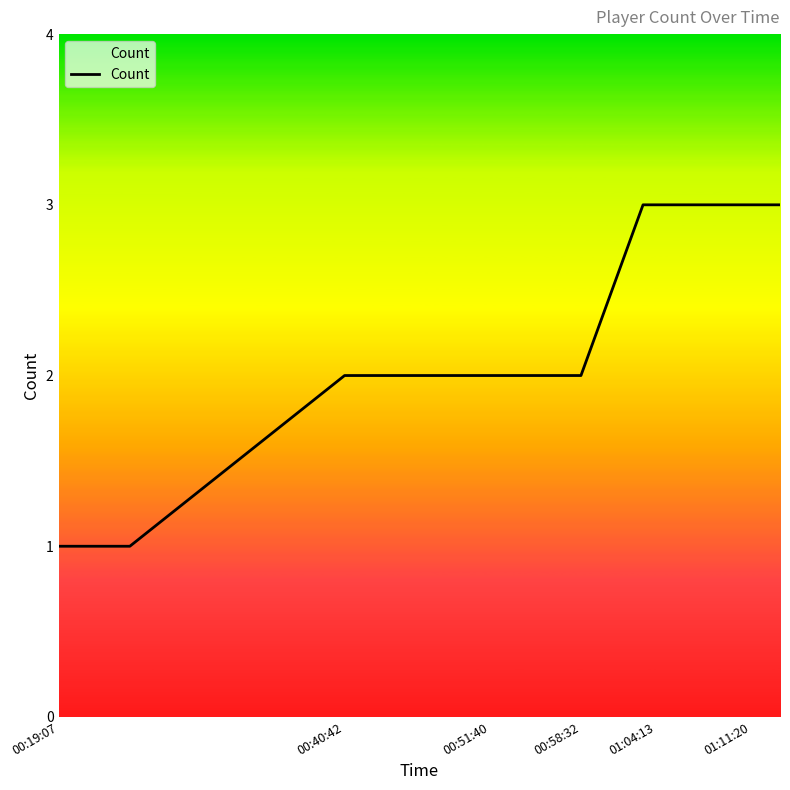

What is the value of the 14th point from the left?

3